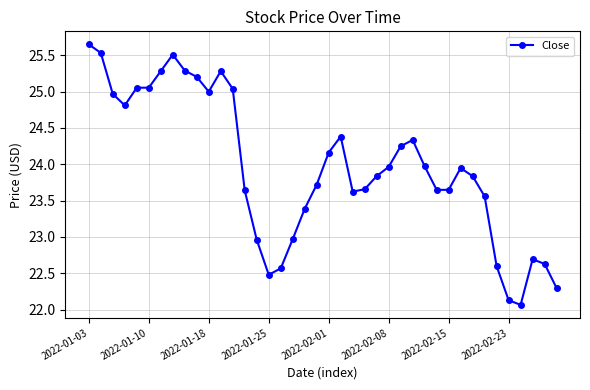

What is the smallest value displayed?

22.1